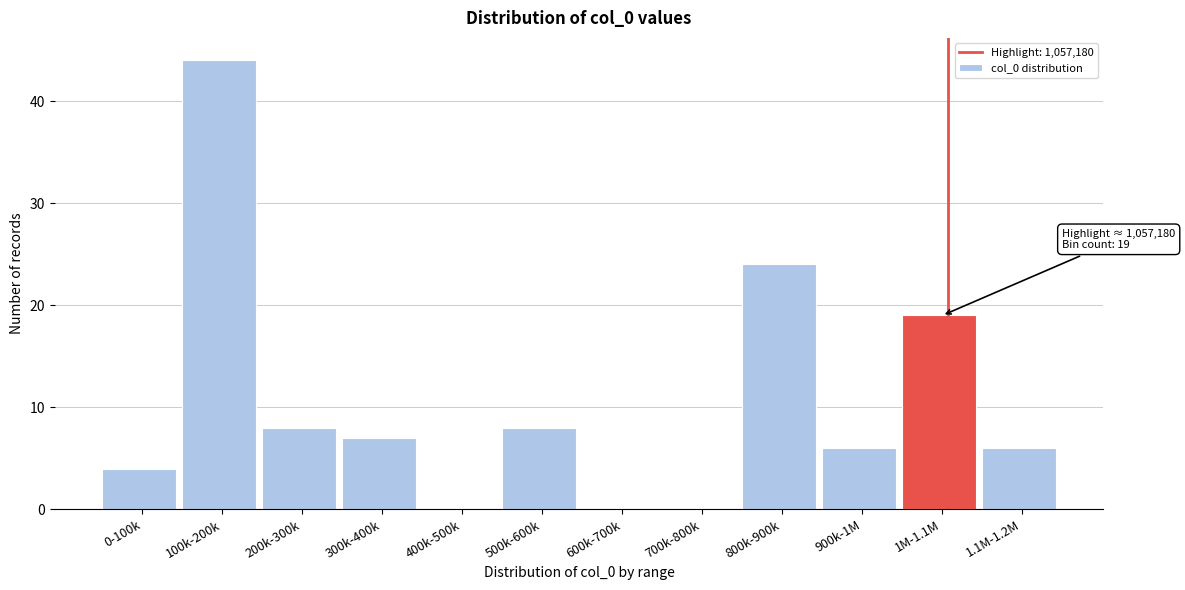

Reading left to right, extract all data points from this chart.

0-100k=4	100k-200k=44	200k-300k=8	300k-400k=7	400k-500k=0	500k-600k=8	600k-700k=0	700k-800k=0	800k-900k=24	900k-1M=6	1M-1.1M=19	1.1M-1.2M=6